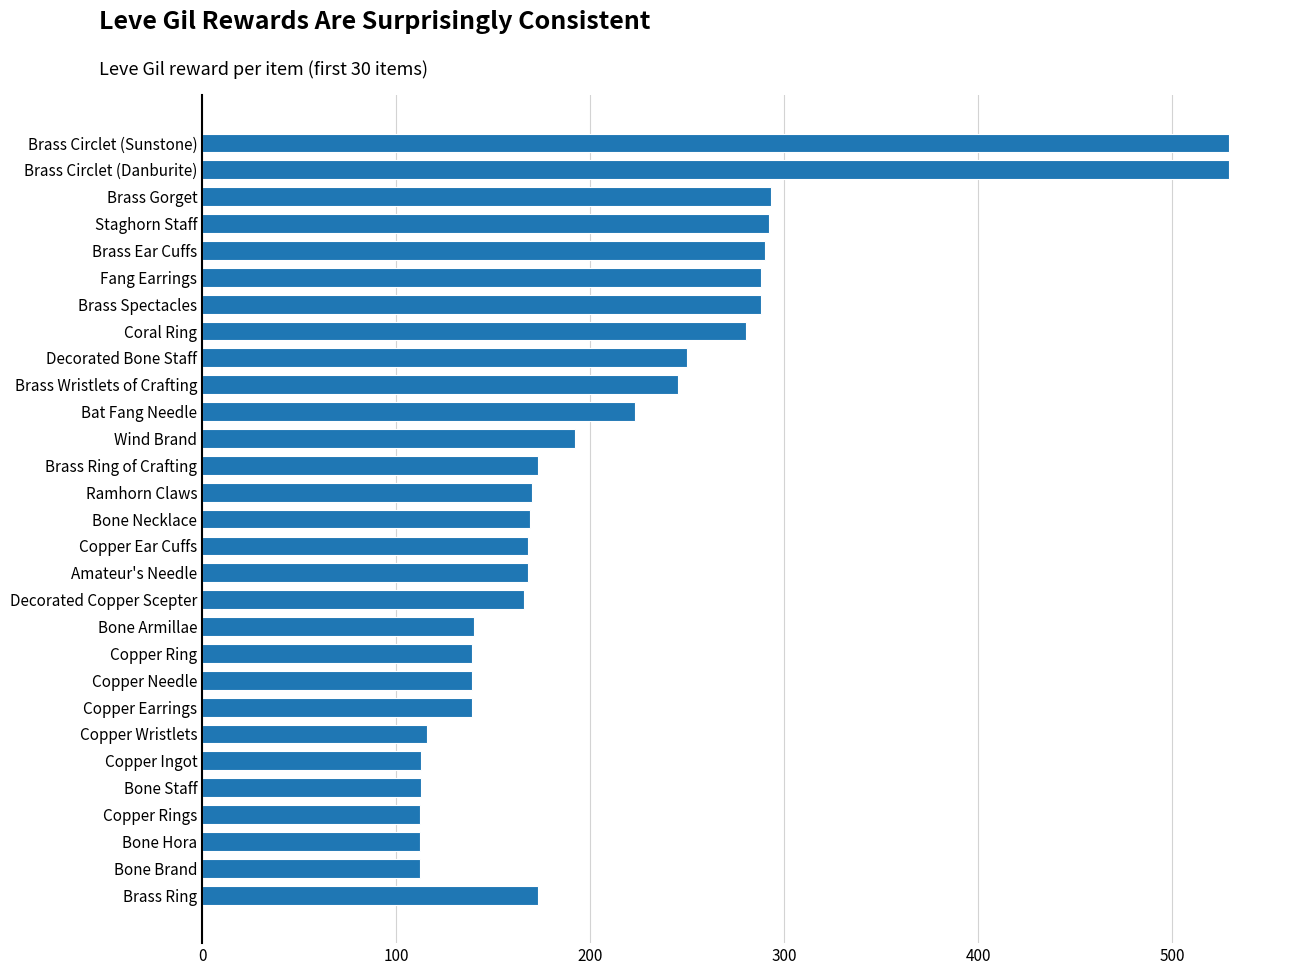

What is the difference between the values at Decorated Copper Scepter and Copper Ring?

27